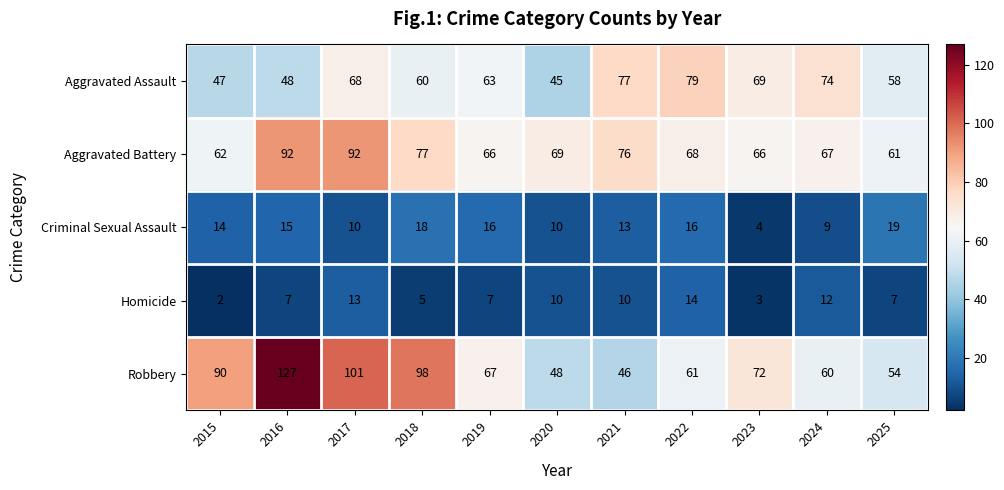

Which series changed the most between 2017 and 2023?

Robbery